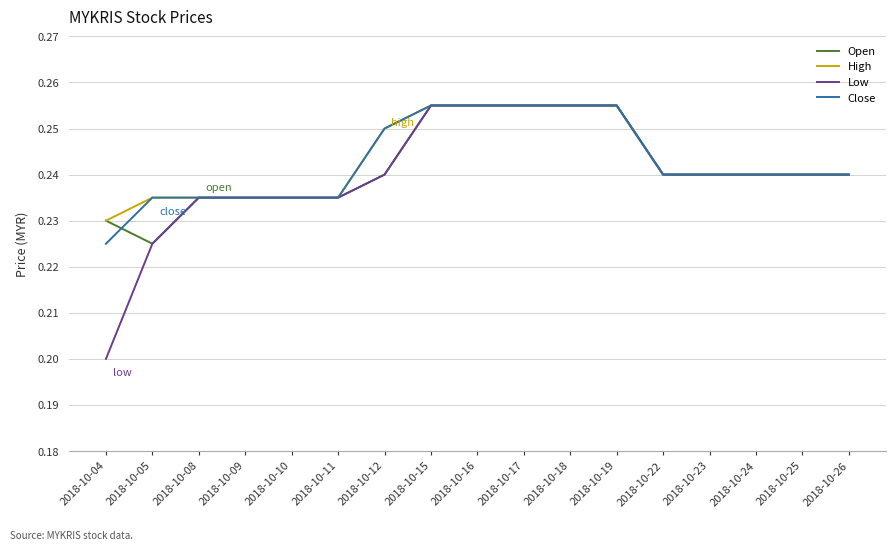

Where is High nearest to the value 0?

2018-10-04